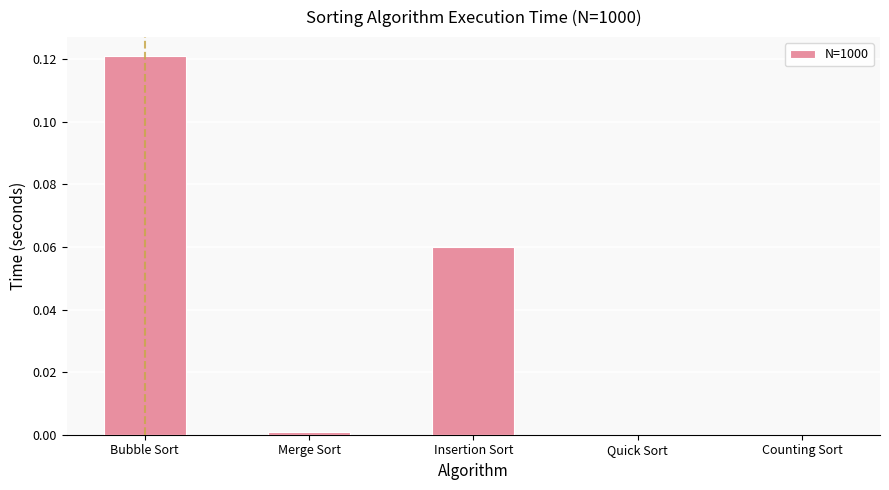

Is it true that the value at Counting Sort is -0.1?

False